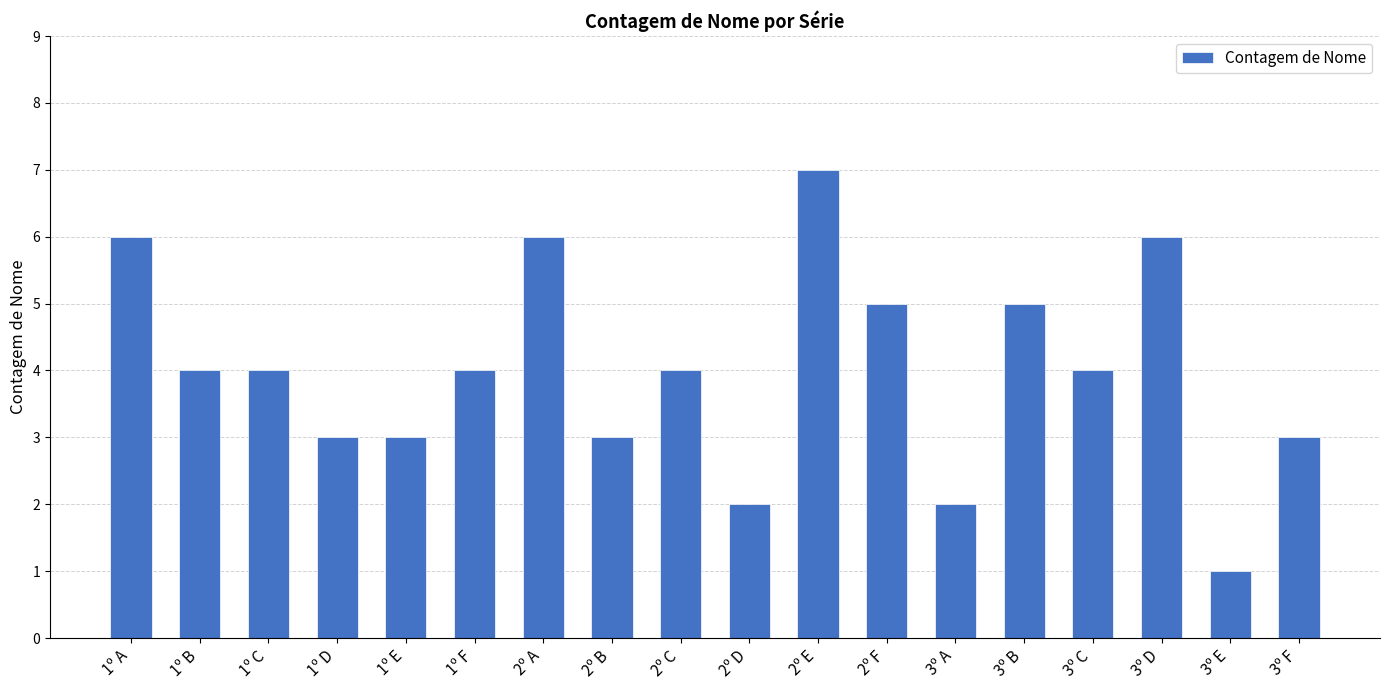

At which category does the chart reach its peak across all series?

2º E